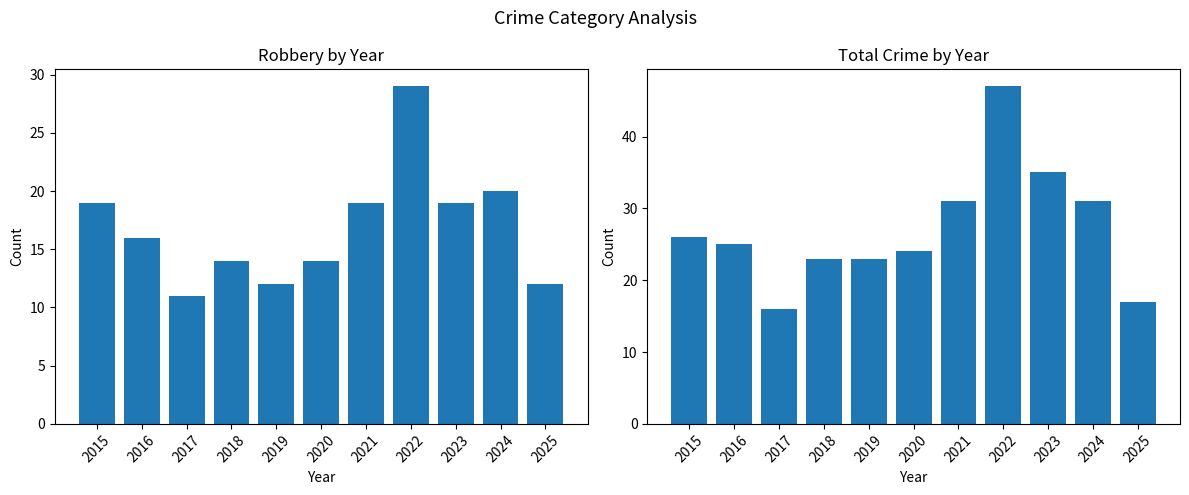

The value of Total at 2015 is 26. True or false?

True